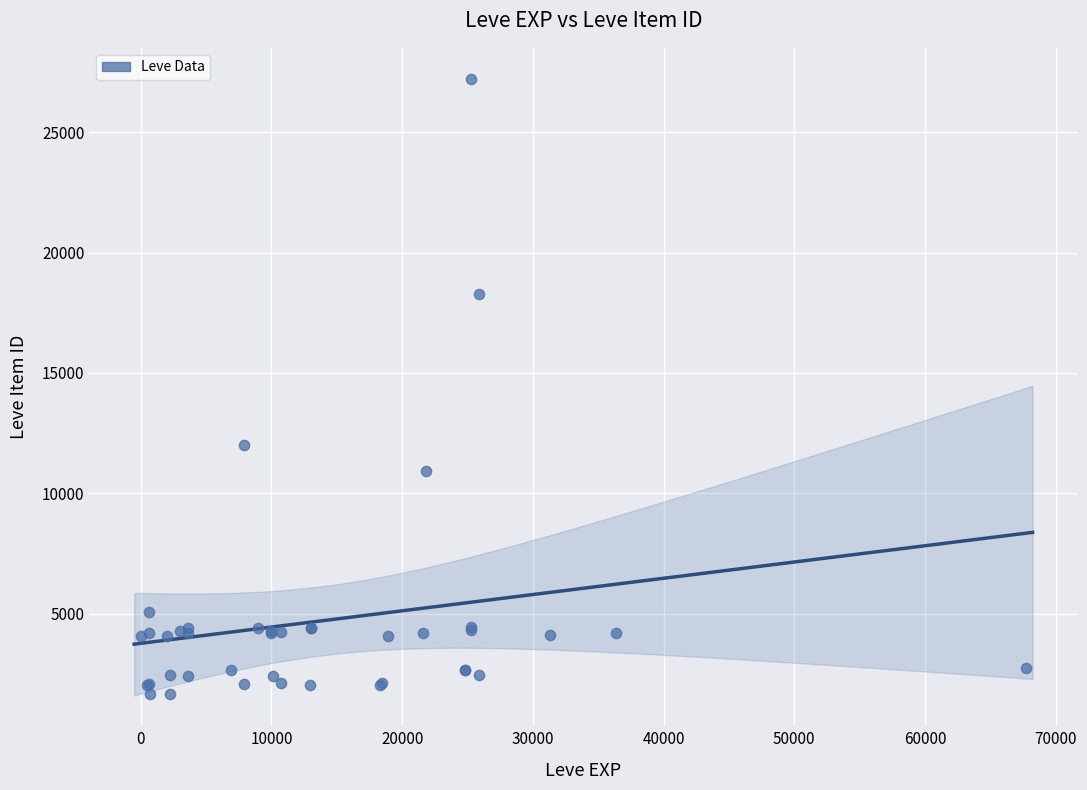

What Y value in the scatter plot is closest to 14448?

12018